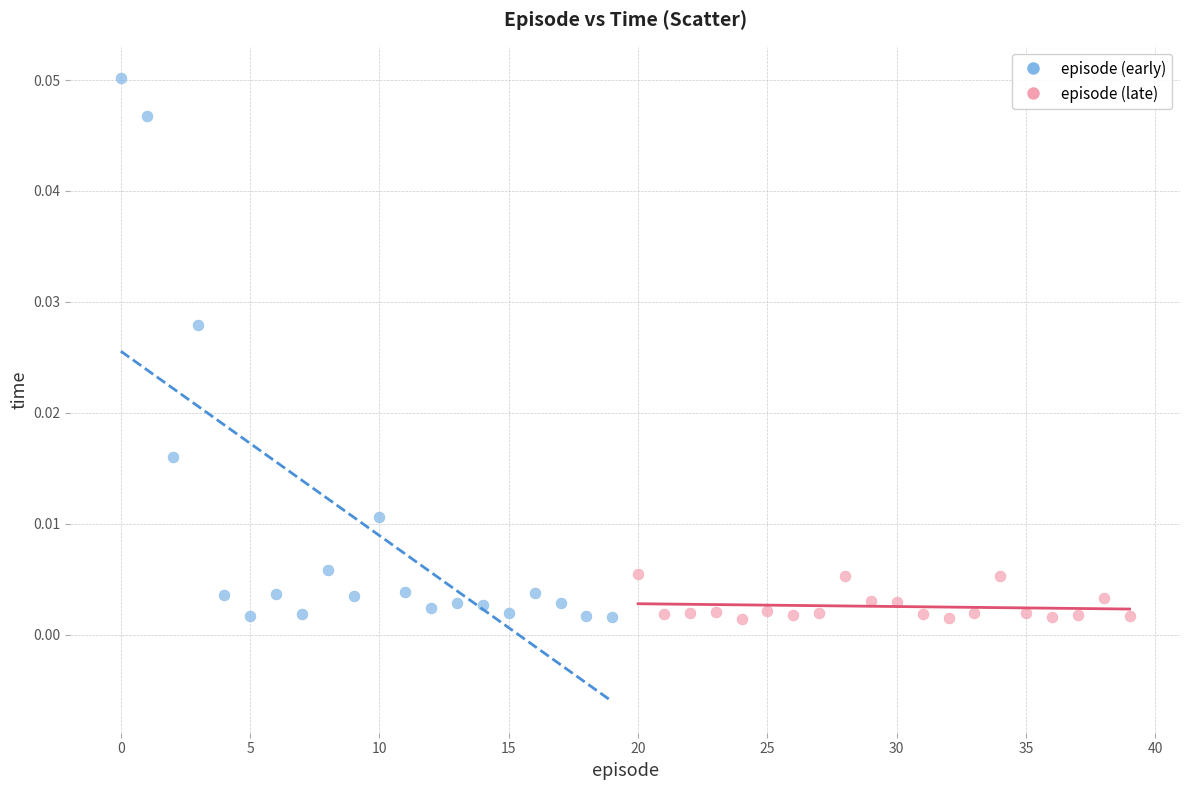

Which series has the widest spread of Y values?

episode (early)